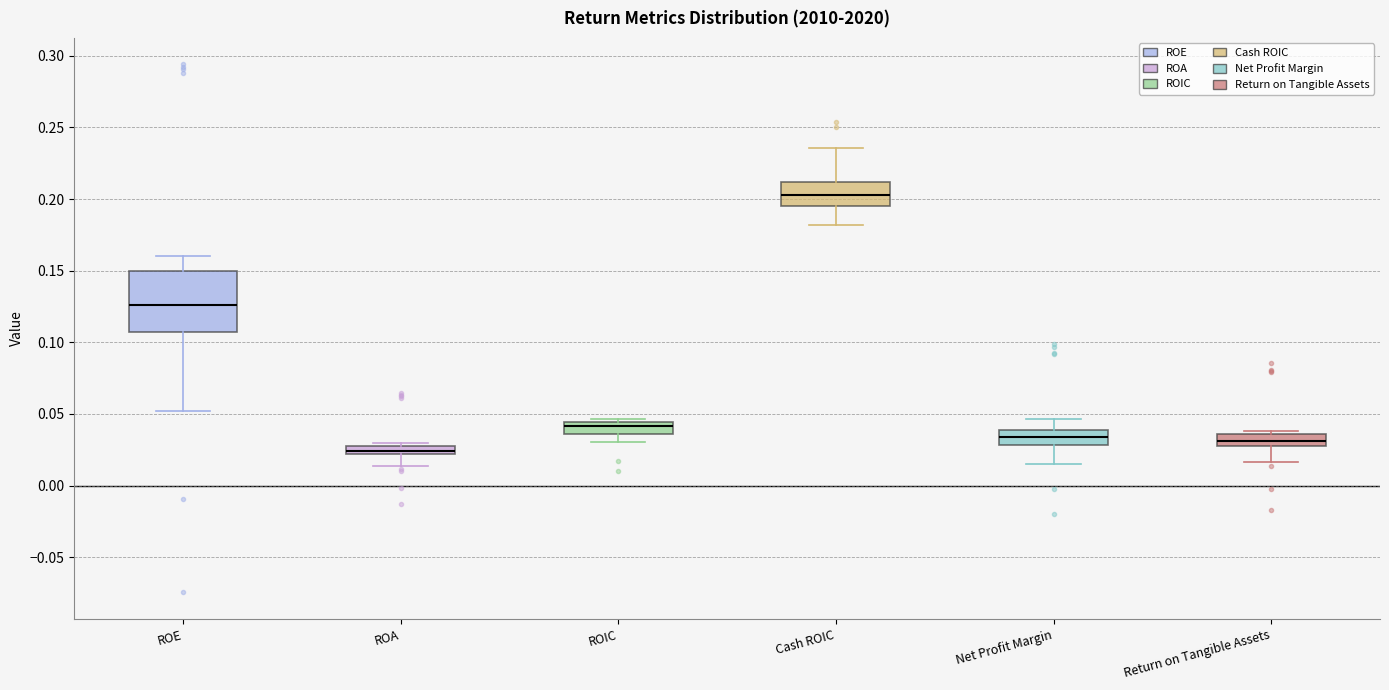

Which box has the lowest median line?

ROA